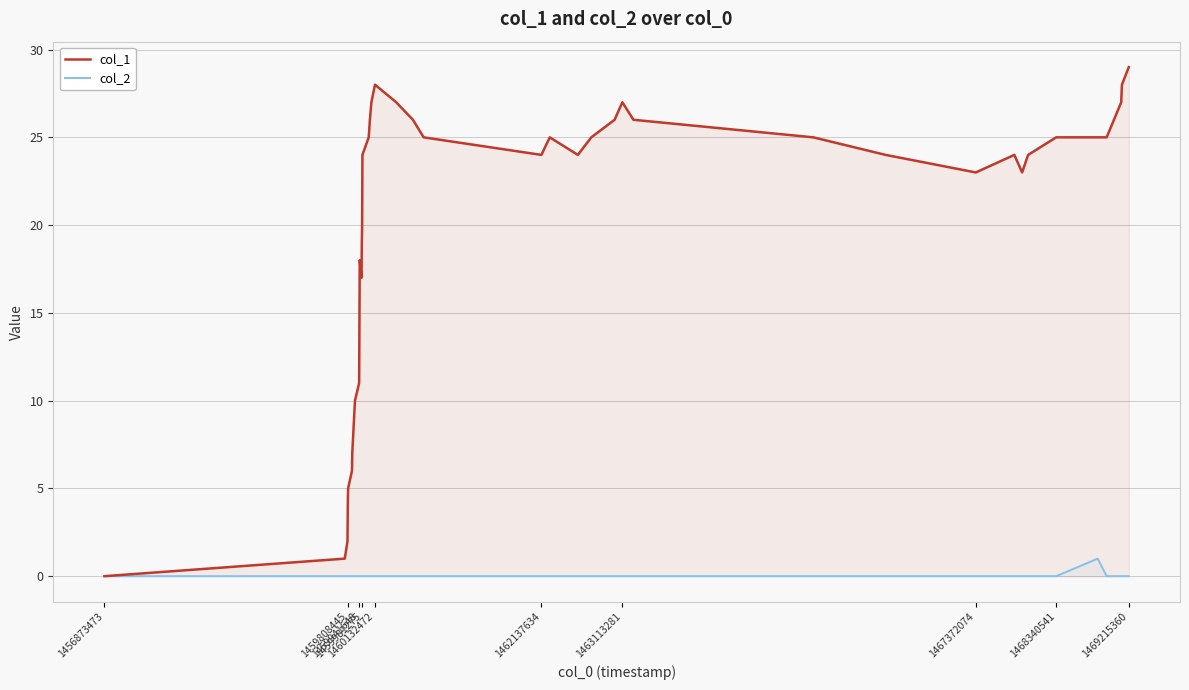

Which series changed the most between 1460132472 and 1468340541?

col_1